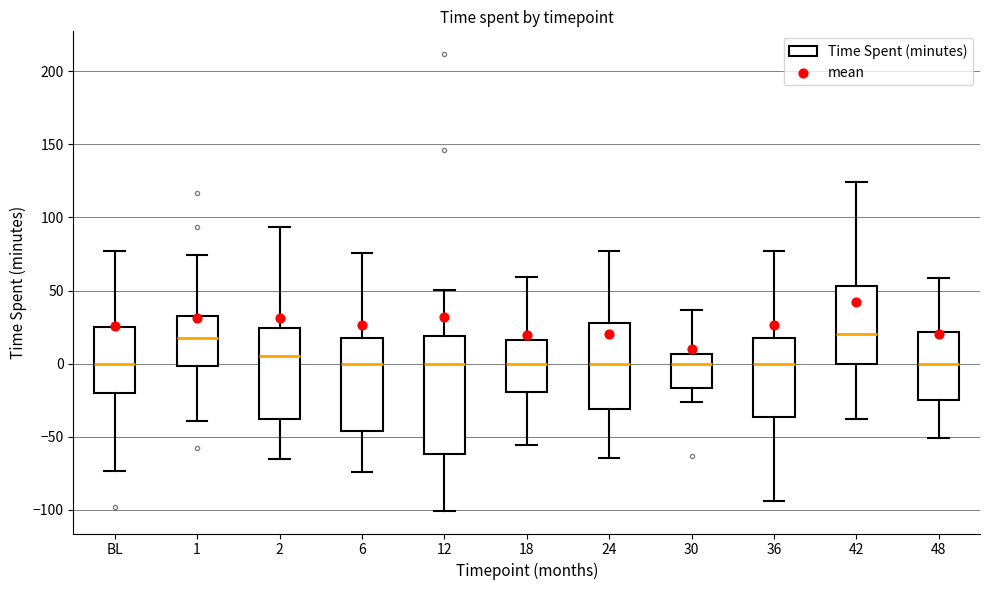

Where is the lower edge of the box for 36 on the y-axis? The values are not printed on the chart, so give them approximately, as read against the axis.

-35